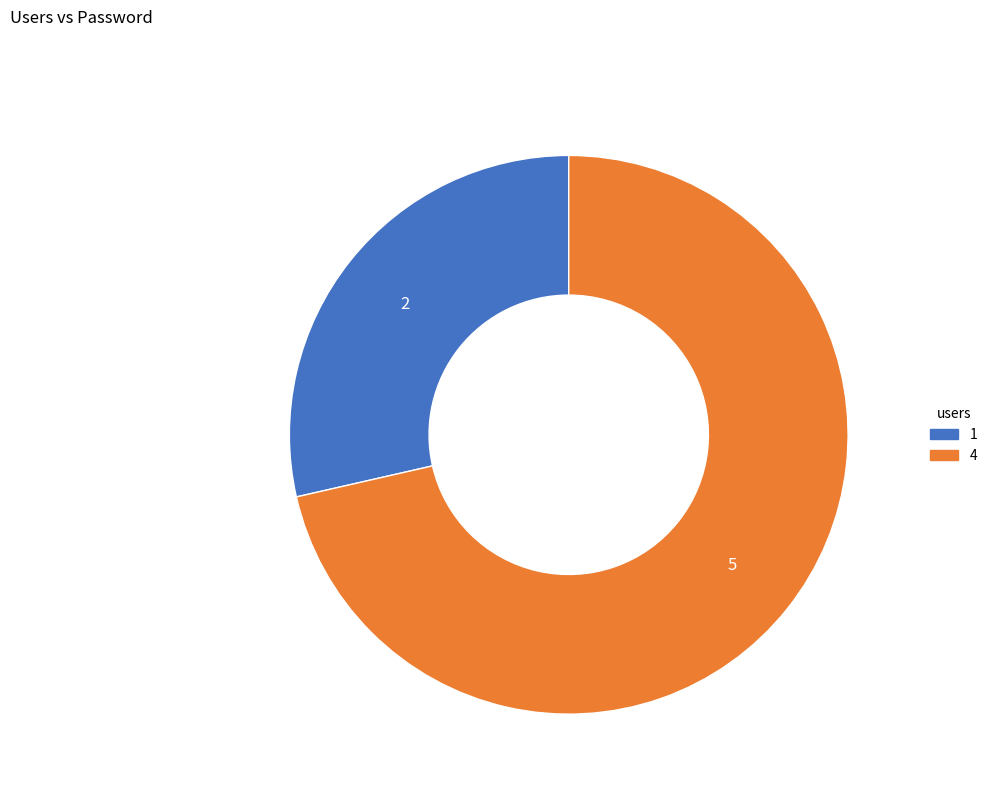

True or false: 1 accounts for 21% of the total.

False